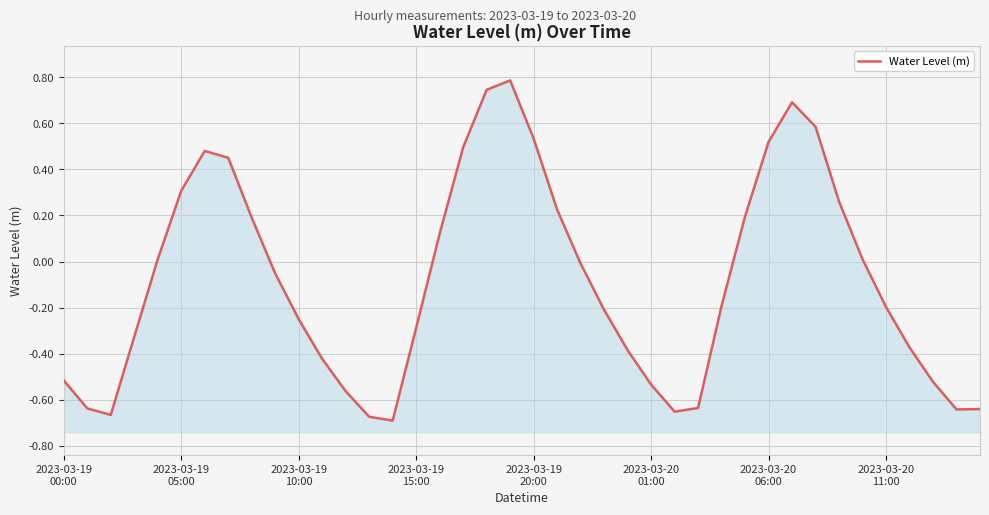

How many interior local valleys (lower than both neighbors) does the data have?

4